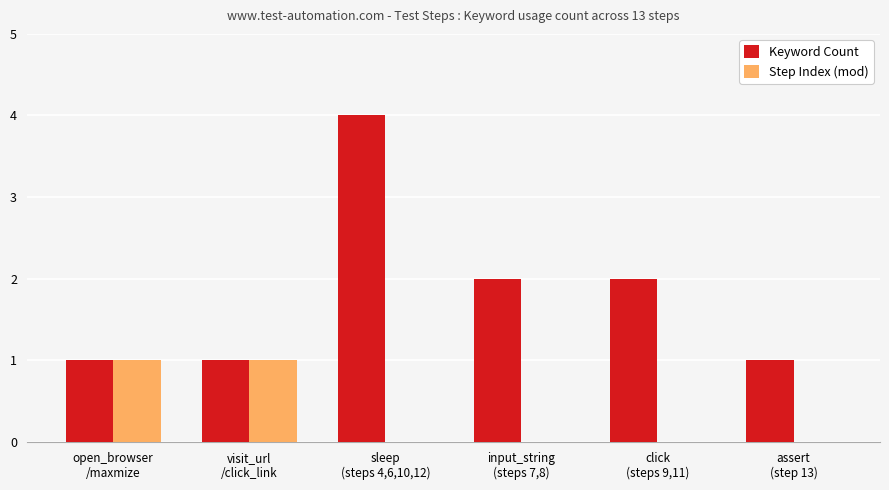

Count the Keyword Count values in the range 1 to 2.

5